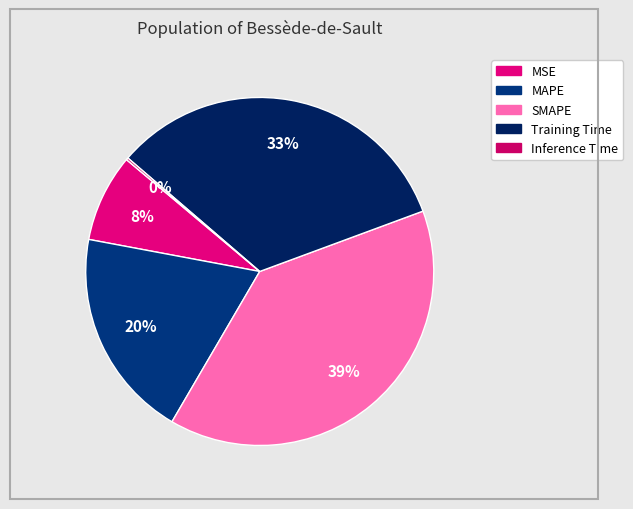

Is it true that MSE is 1% of the pie?

False